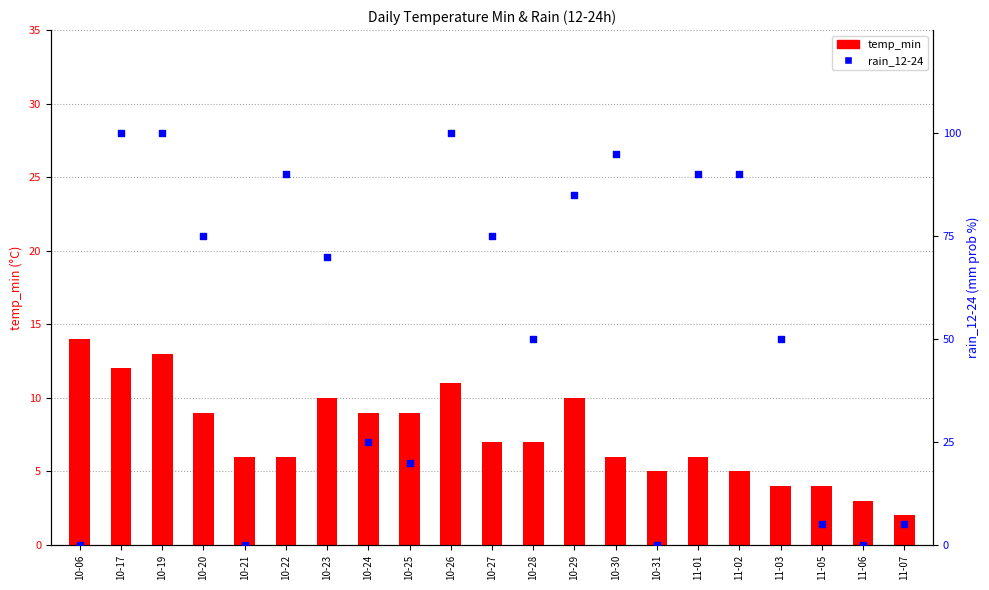

Which series reaches the minimum Y coordinate?

rain_12-24